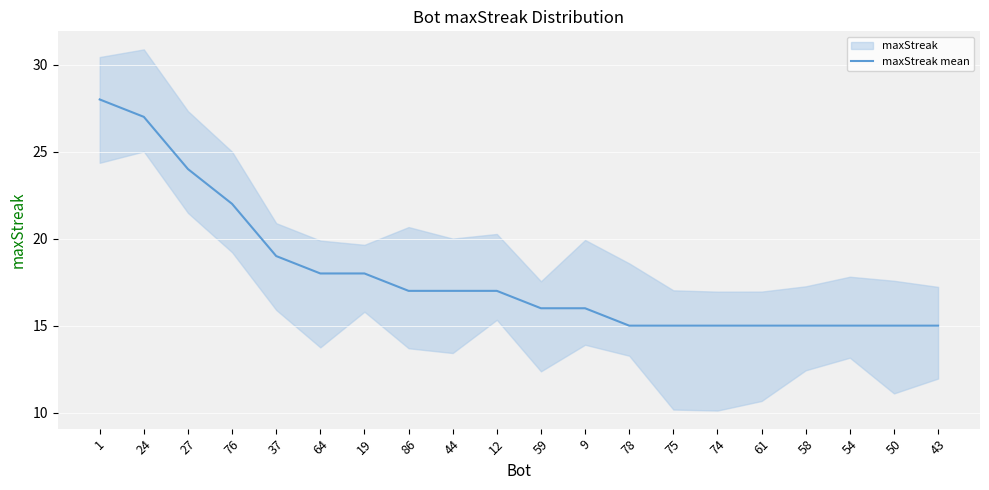

What is the value of the 16th point from the left?

15